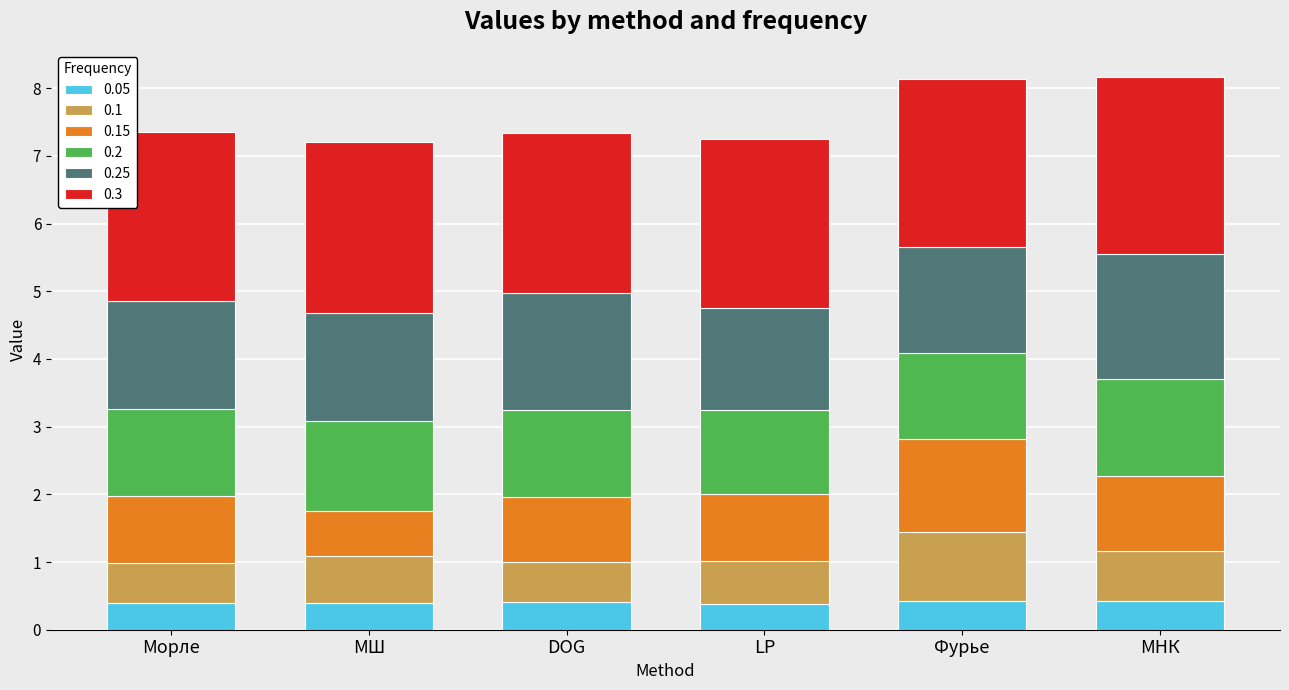

What is the highest value of the 0.05 series?

0.4